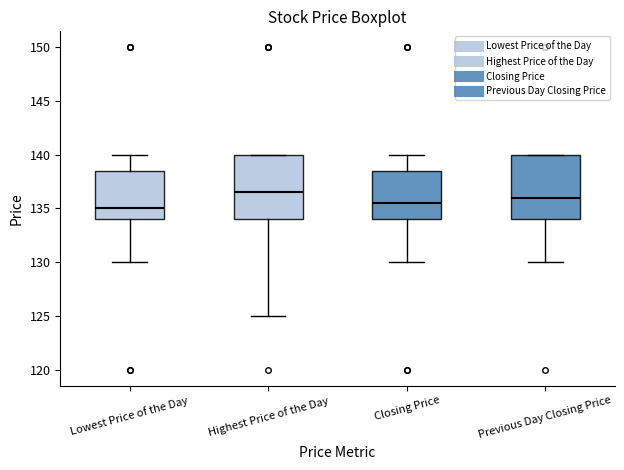

Where is the upper edge of the box for Lowest Price of the Day on the y-axis? The values are not printed on the chart, so give them approximately, as read against the axis.

138.5